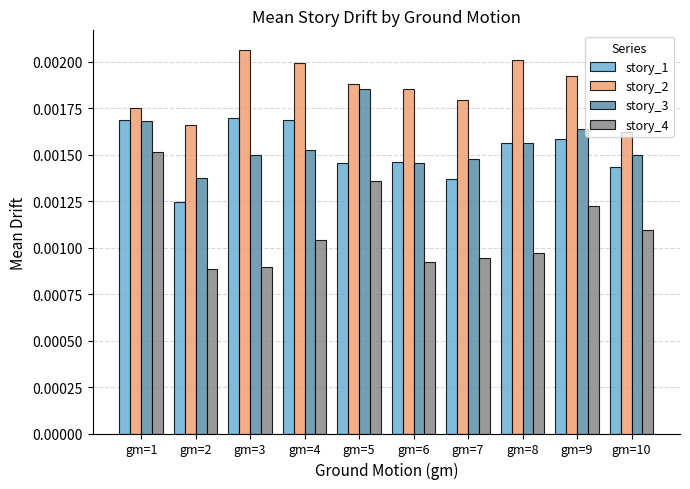

At which category is the sum across all series the highest?

gm=1